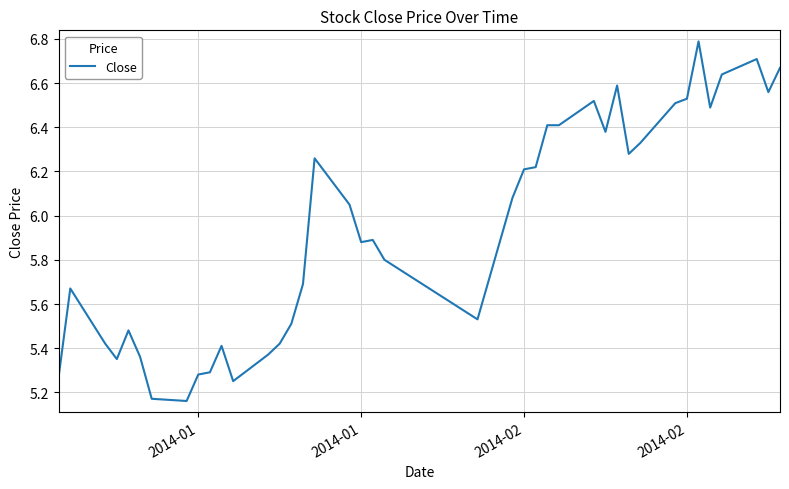

What is the sum of all values?

237.8